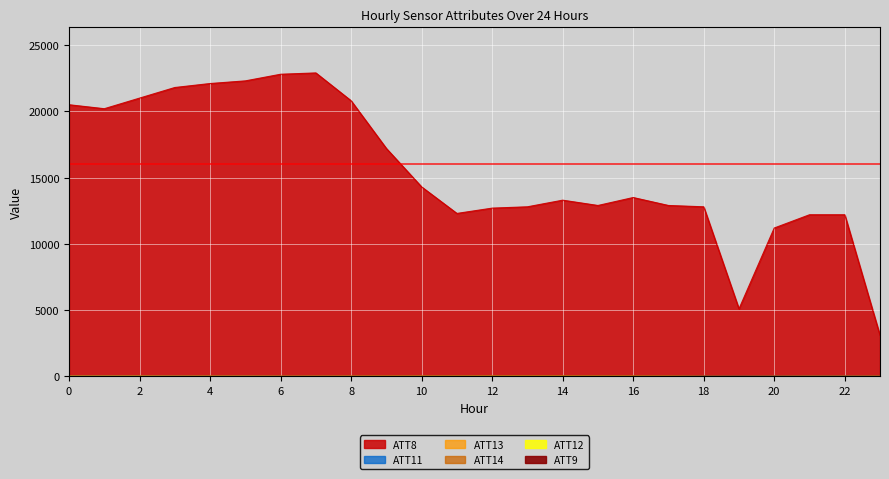

Which series has the widest spread of values?

ATT8